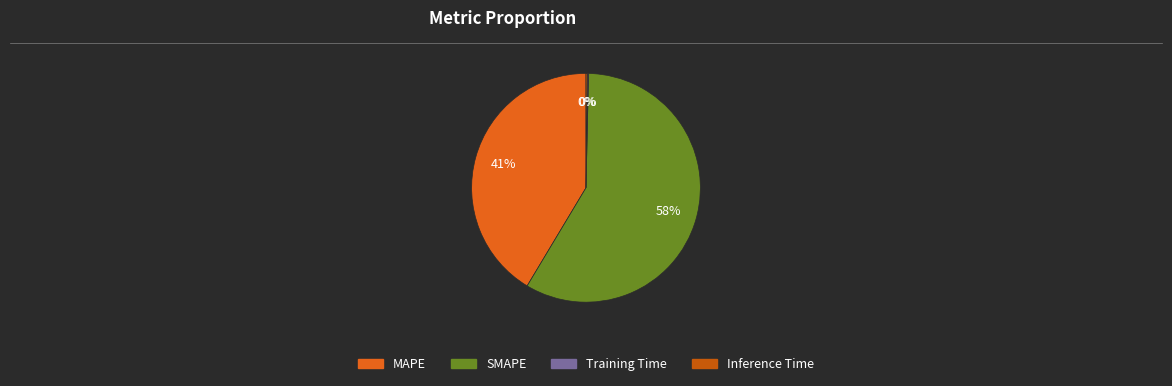

What is the majority slice?

SMAPE